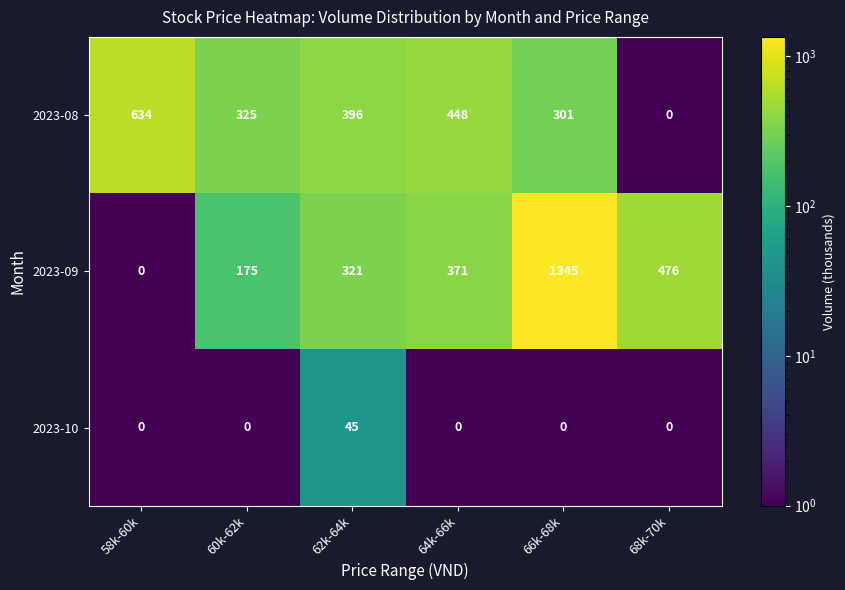

What is the difference between the second highest and second lowest values in the 2023-09 series?

301